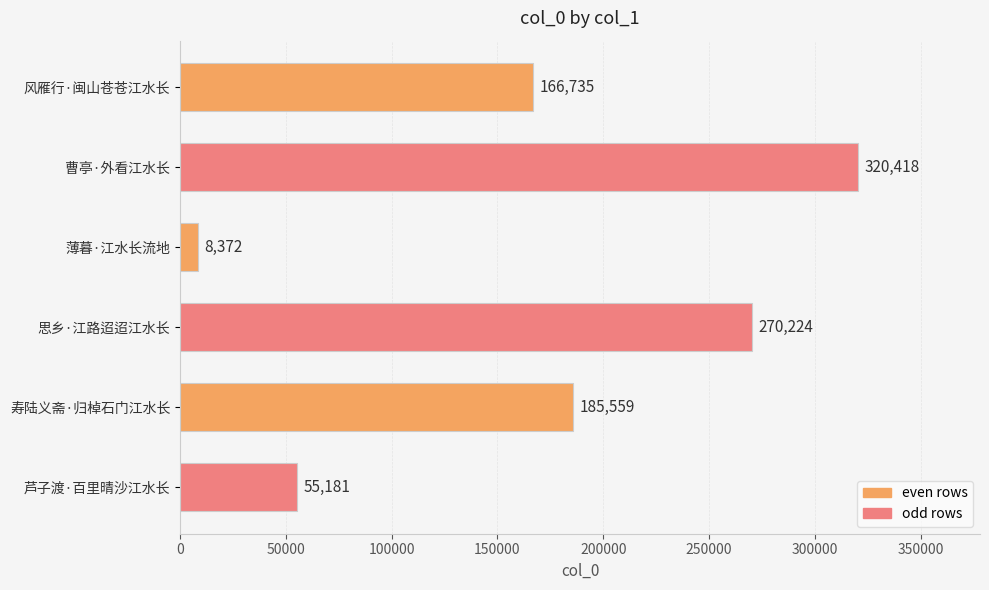

How many values are between 55181 and 270224?

4